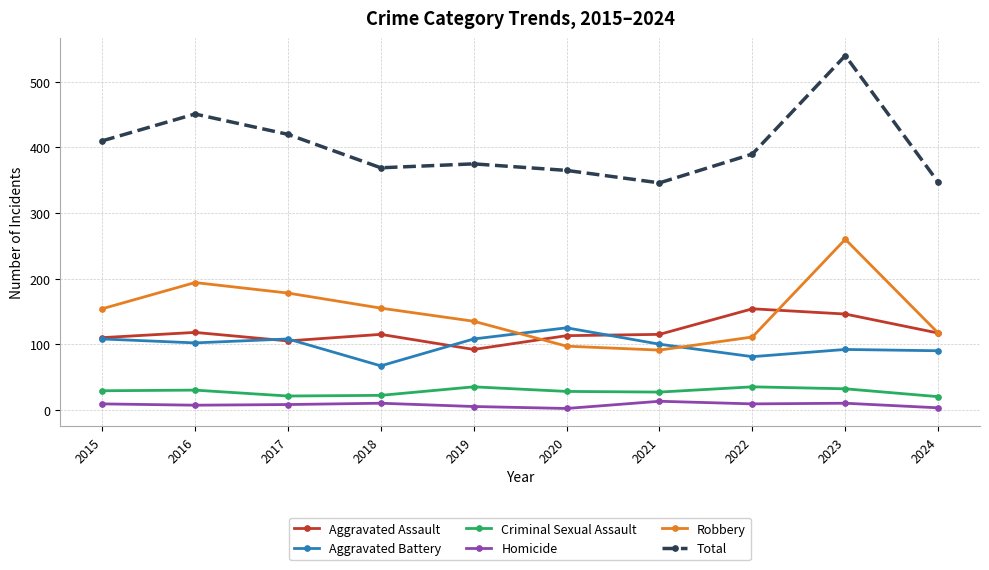

How many lines are shown in the chart?

6